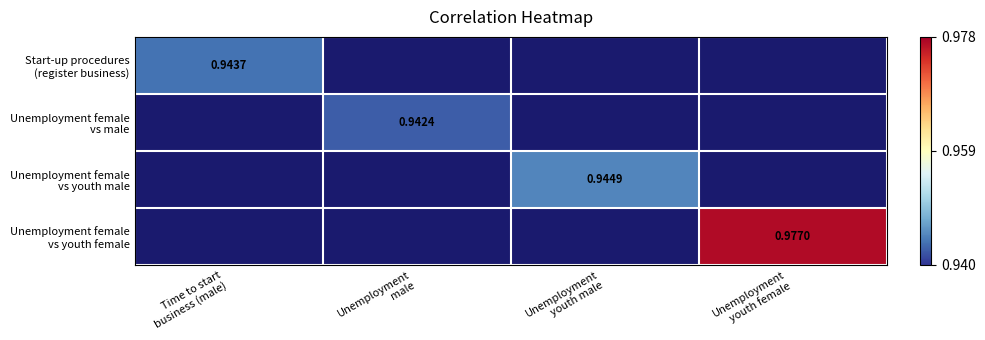

Count the number of data series in this chart.

4